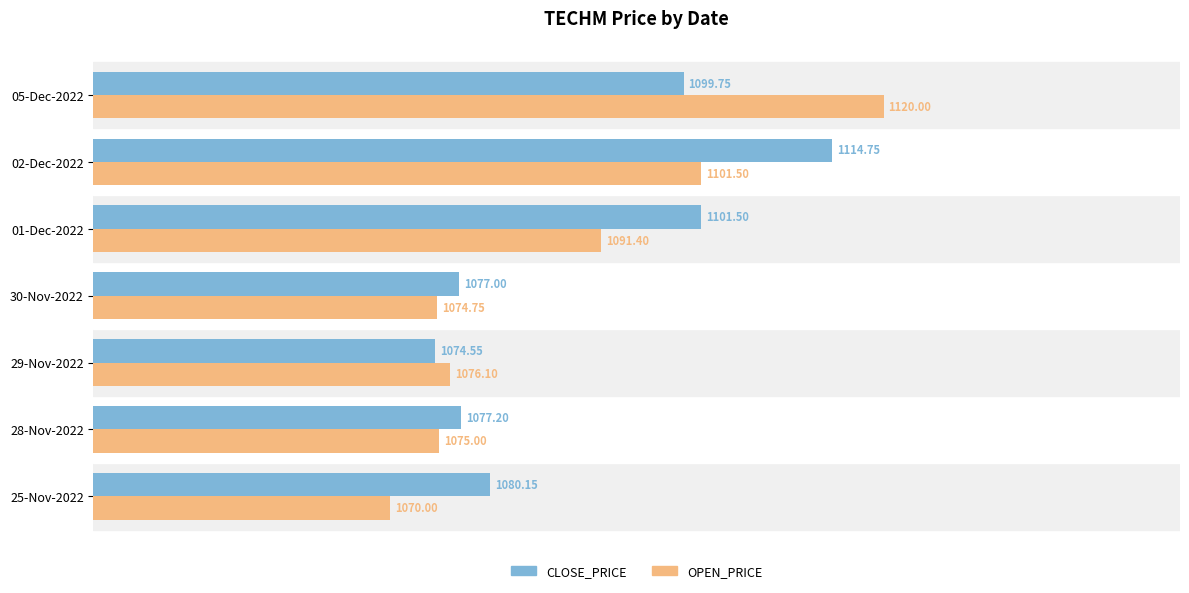

Between 28-Nov-2022 and 02-Dec-2022, which series saw the biggest shift?

CLOSE_PRICE